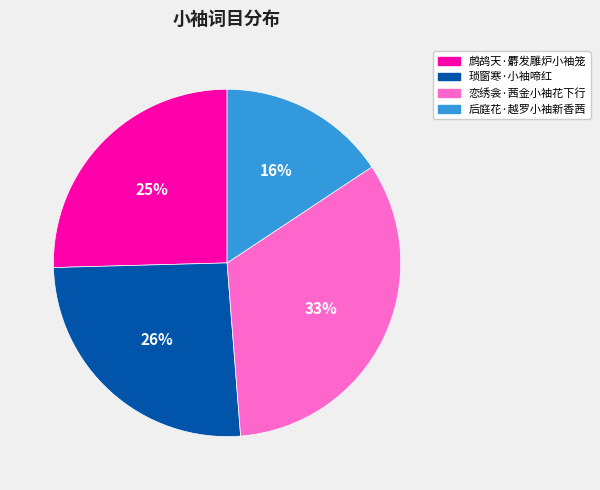

To the nearest percent, what is the difference between the 后庭花·越罗小袖新香茜 and 恋绣衾·茜金小袖花下行 slice percentages?

17%